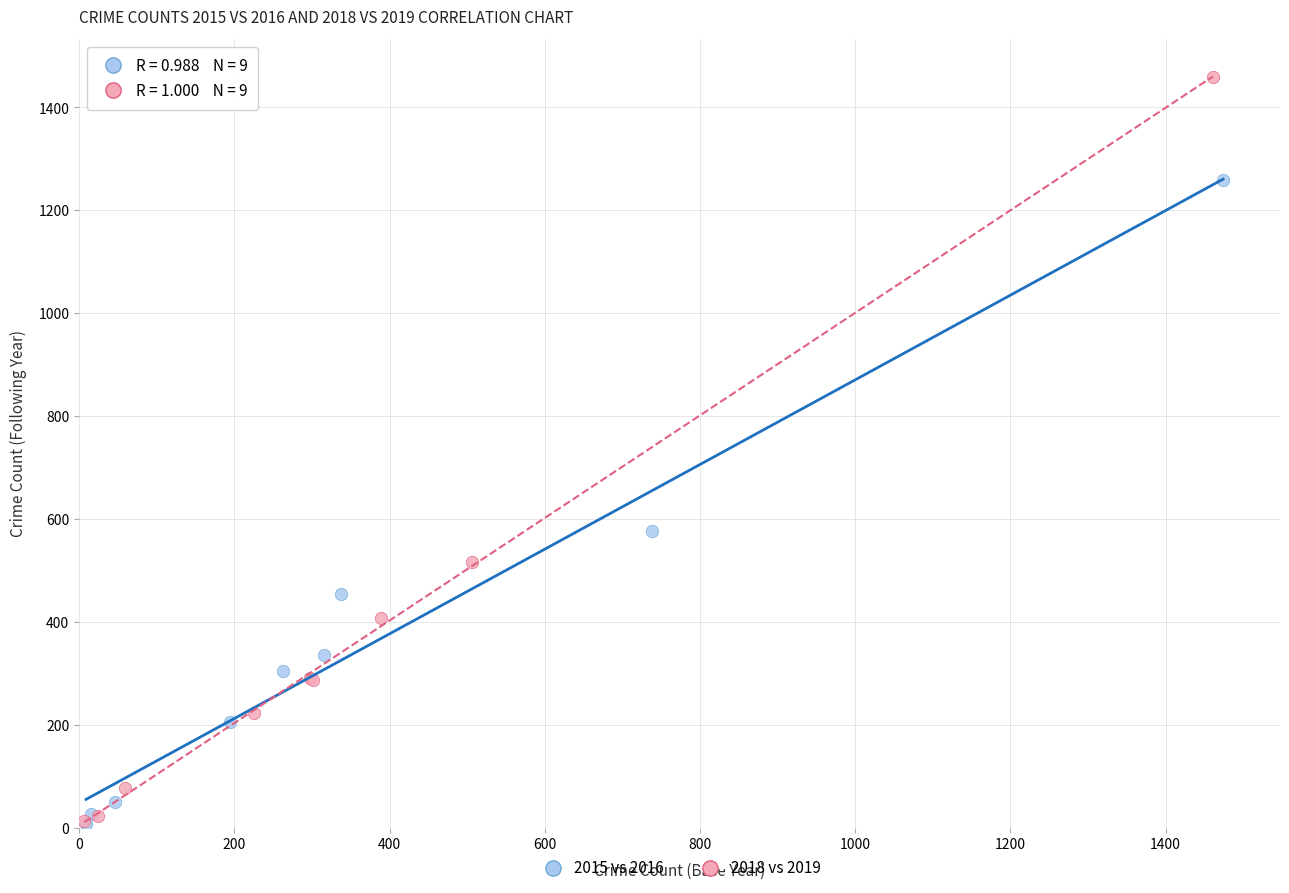

Which series reaches the maximum Y coordinate?

2018 vs 2019